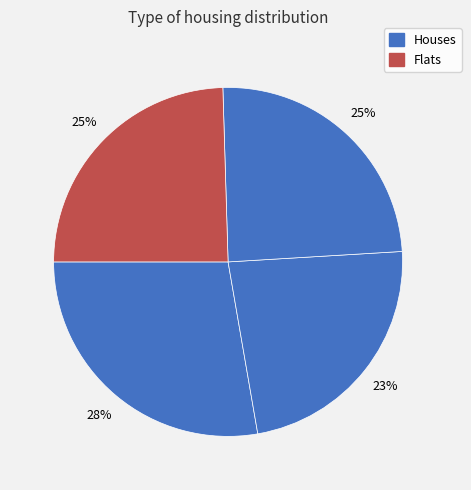

How many segments does this pie chart have?

4